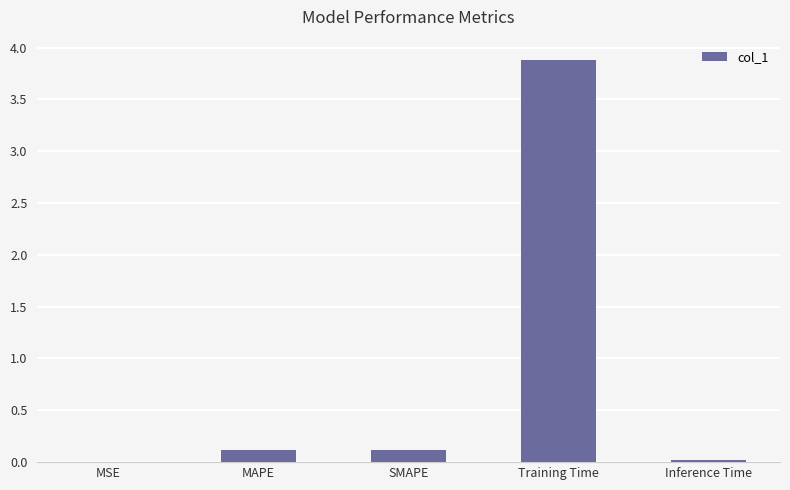

Between MAPE and Training Time, which is larger?

Training Time